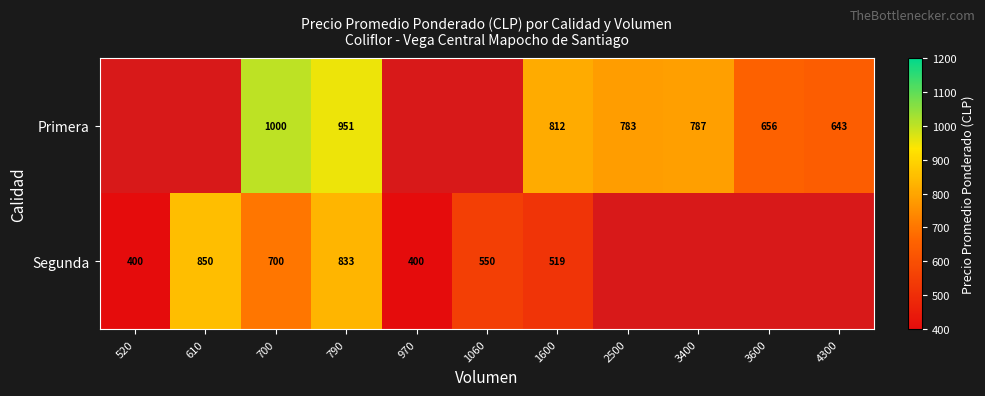

The value of Segunda at 700 is 1005. True or false?

False